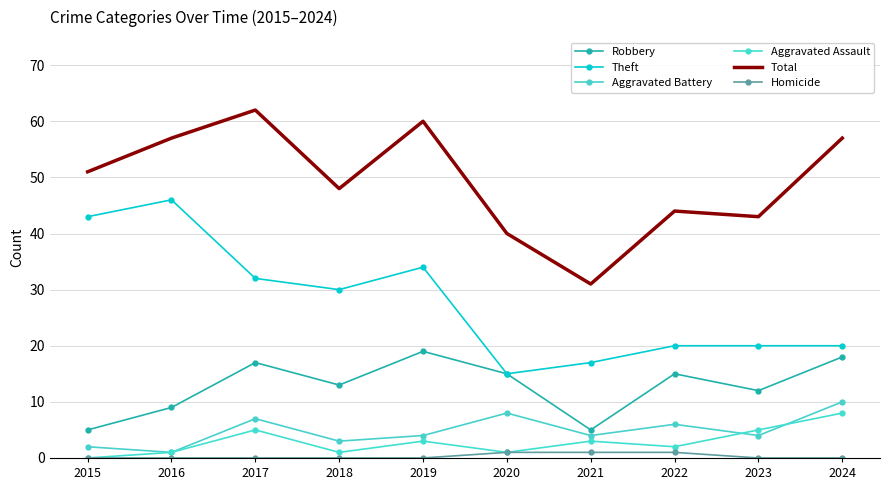

What is the value of the Homicide point at the 8th from the left?

1